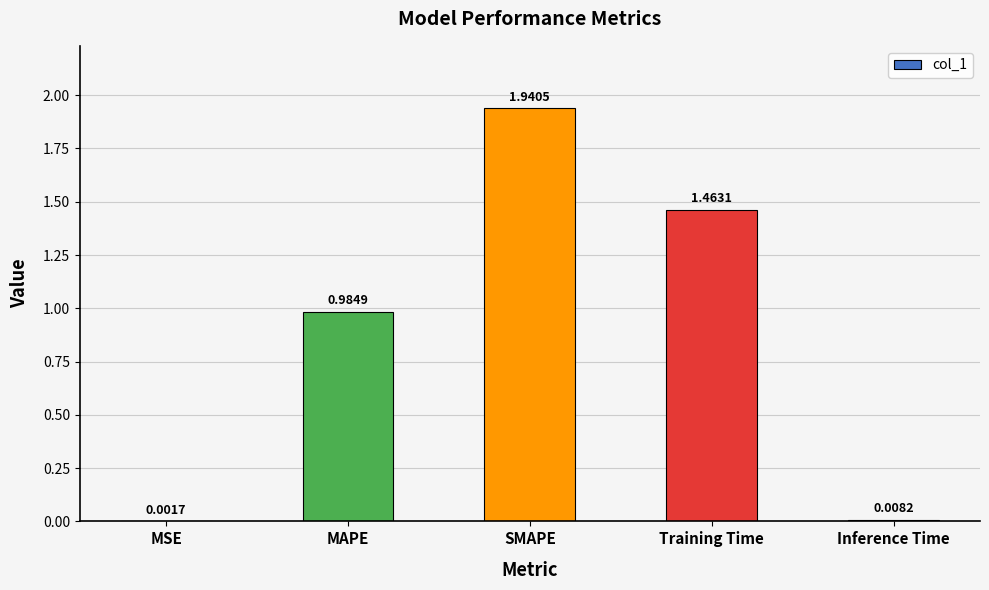

Which category has the highest value across all series?

SMAPE